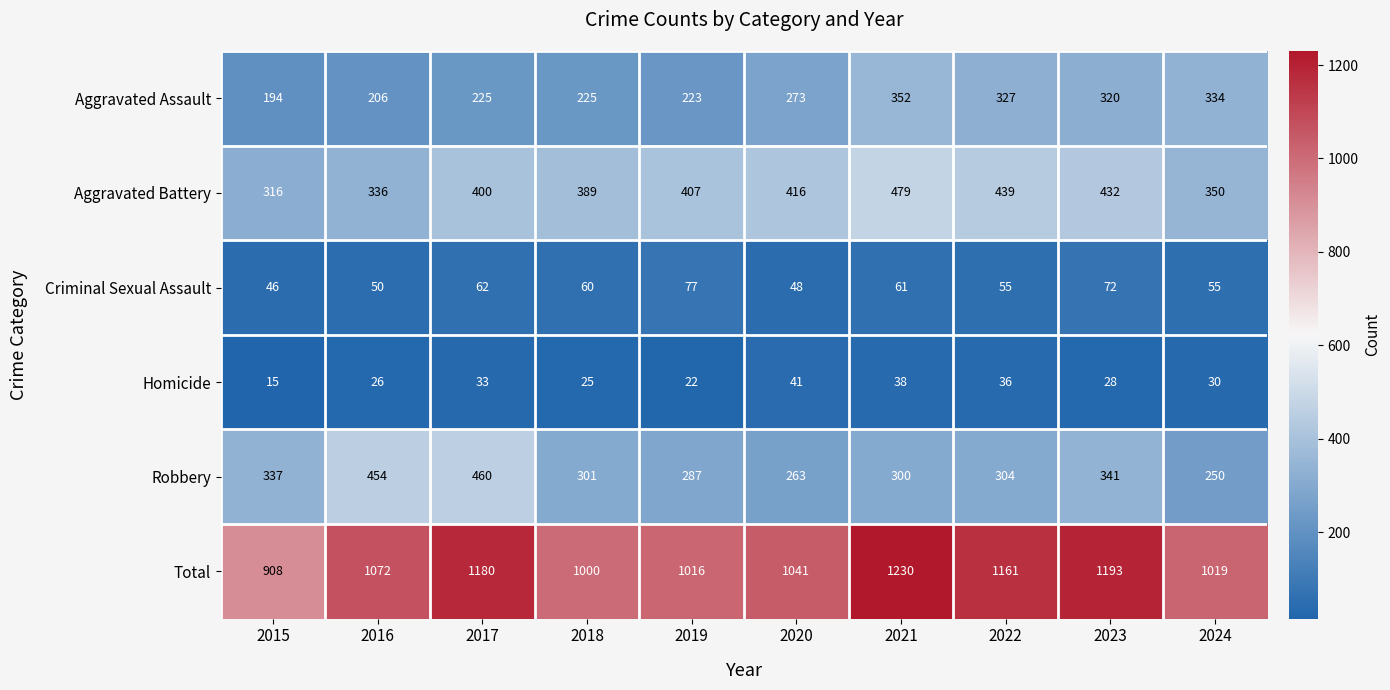

What is the sum of all Criminal Sexual Assault values?

586